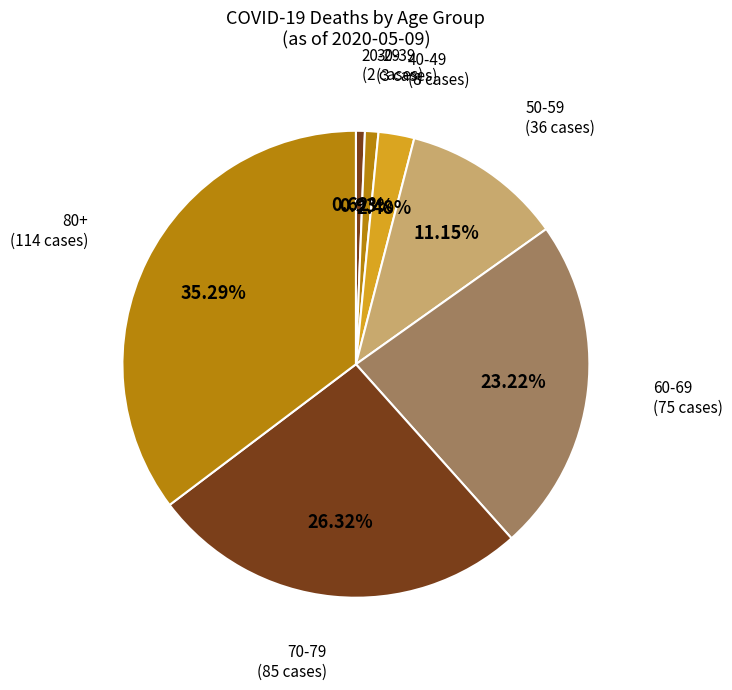

Combined, do 30-39 and 70-79 account for over 50%?

No